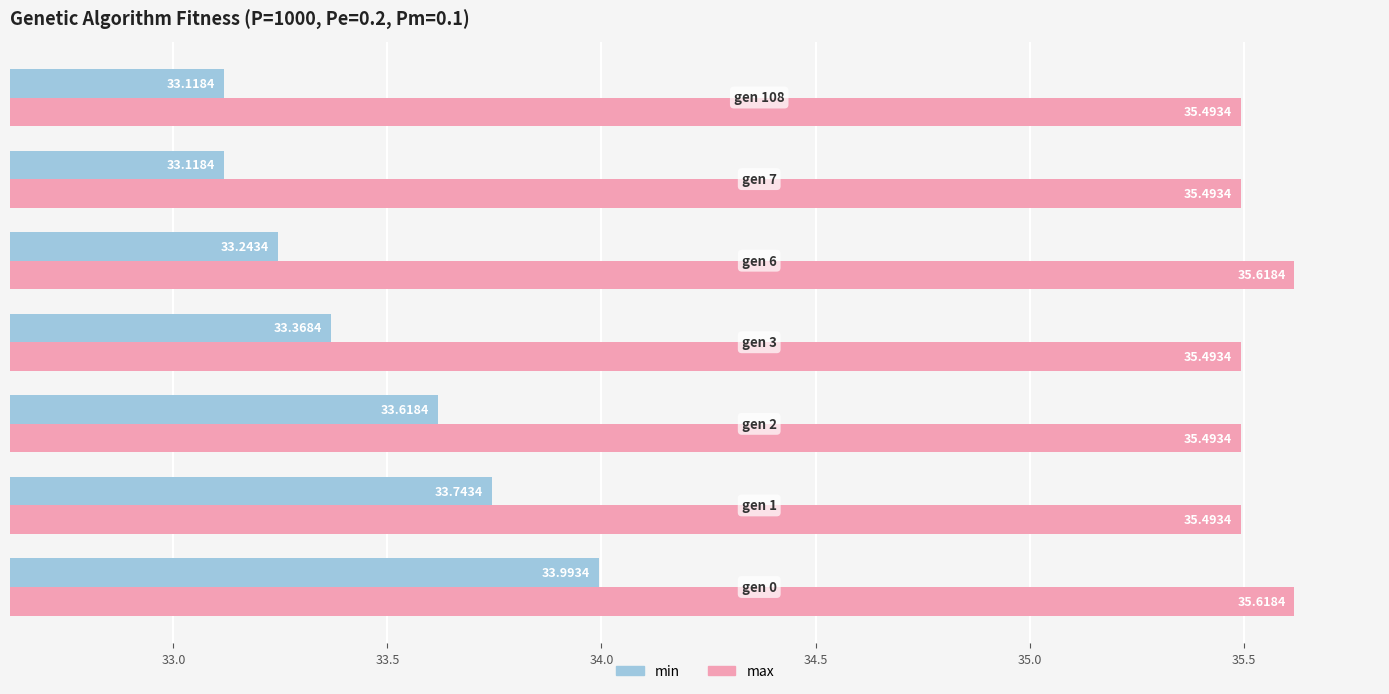

Rank the series by their average value, from lowest to highest.

min, max